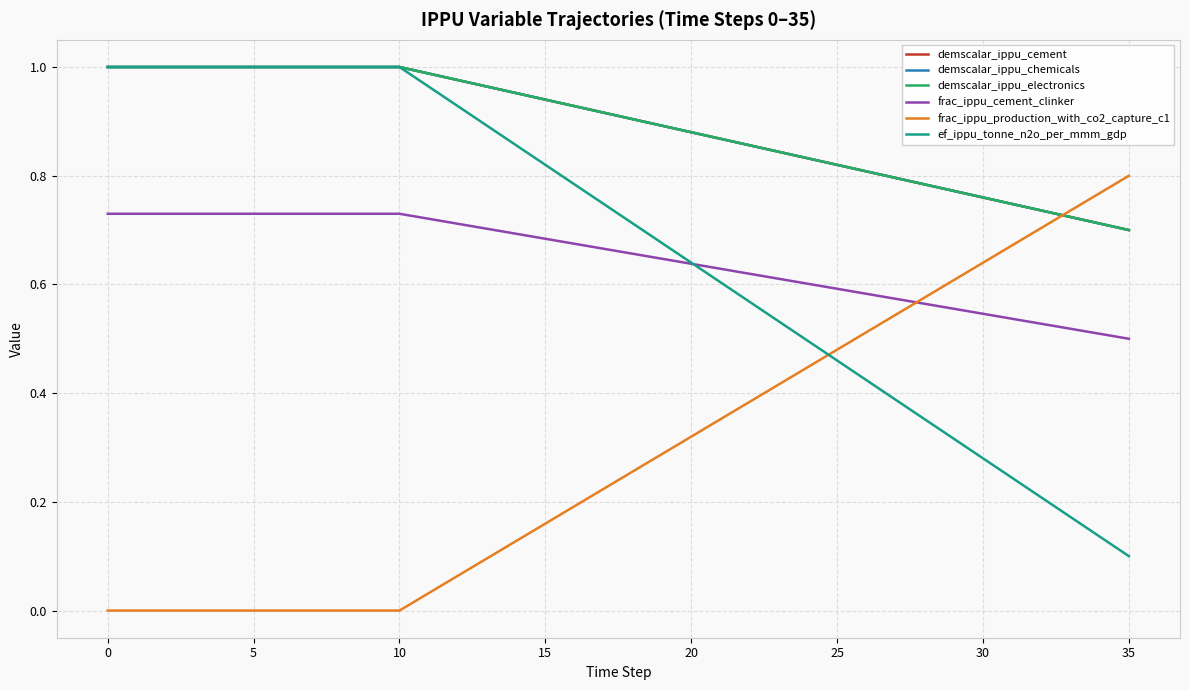

Which series has the widest spread of values?

ef_ippu_tonne_n2o_per_mmm_gdp